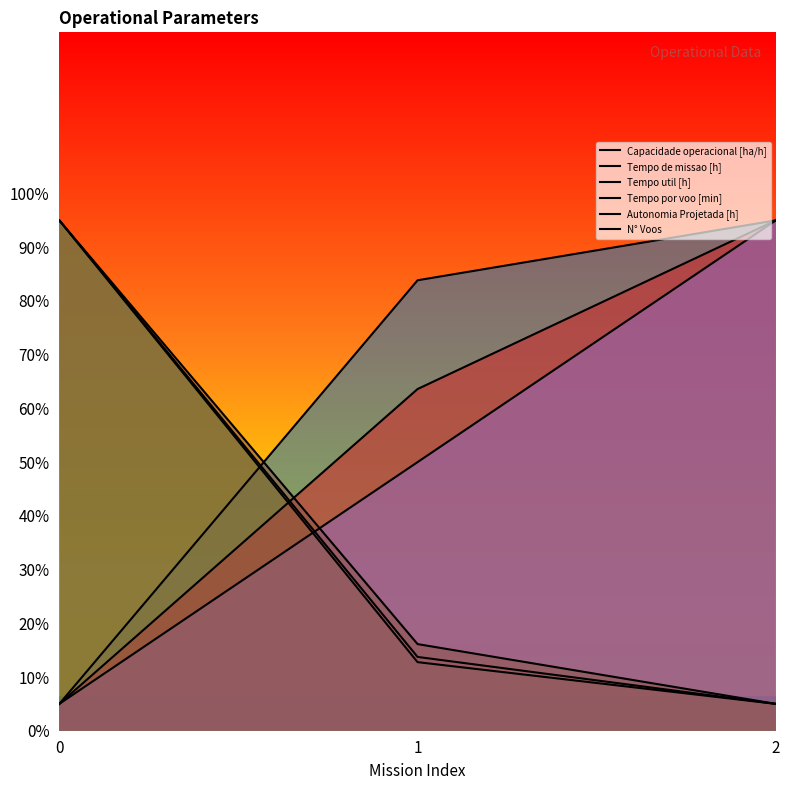

At which category does the chart reach its peak across all series?

2